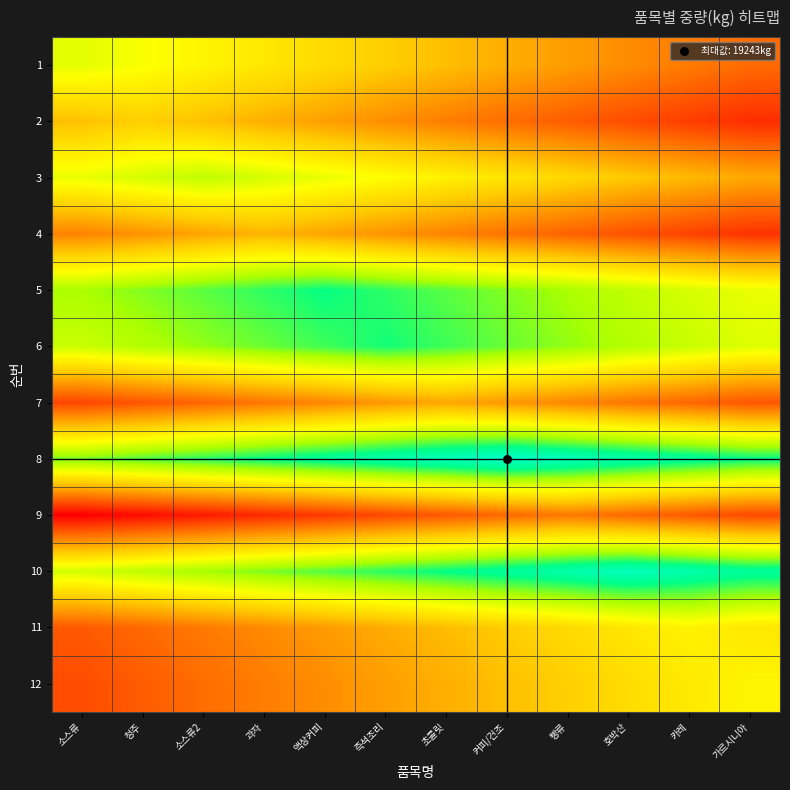

Reading left to right, extract all data points from this chart.

1: 소스류=2.9	청주=2.7	소스류2=2.6	과자=2.5	액상커피=2.4	즉석조리=2.2	초콜릿=2.1	커피/건조=2.0	빵류=1.8	호박산=1.7	카레=1.6	가르시니아=1.5
2: 소스류=2.1	청주=2.2	소스류2=2.1	과자=2.0	액상커피=1.9	즉석조리=1.7	초콜릿=1.6	커피/건조=1.5	빵류=1.3	호박산=1.2	카레=1.1	가르시니아=1.0
3: 소스류=2.8	청주=3.0	소스류2=3.1	과자=3.0	액상커피=2.8	즉석조리=2.7	초콜릿=2.6	커피/건조=2.5	빵류=2.3	호박산=2.2	카레=2.1	가르시니아=1.9
4: 소스류=1.6	청주=1.8	소스류2=1.9	과자=2.0	액상커피=1.9	즉석조리=1.8	초콜릿=1.6	커피/건조=1.5	빵류=1.4	호박산=1.3	카레=1.1	가르시니아=1.0
5: 소스류=3.2	청주=3.4	소스류2=3.5	과자=3.6	액상커피=3.7	즉석조리=3.6	초콜릿=3.5	커피/건조=3.4	빵류=3.2	호박산=3.1	카레=3.0	가르시니아=2.8
6: 소스류=3.0	청주=3.2	소스류2=3.3	과자=3.4	액상커피=3.6	즉석조리=3.7	초콜릿=3.6	커피/건조=3.4	빵류=3.3	호박산=3.2	카레=3.0	가르시니아=2.9
7: 소스류=1.2	청주=1.3	소스류2=1.4	과자=1.5	액상커피=1.7	즉석조리=1.8	초콜릿=1.9	커피/건조=1.8	빵류=1.7	호박산=1.5	카레=1.4	가르시니아=1.3
8: 소스류=3.4	청주=3.5	소스류2=3.6	과자=3.8	액상커피=3.9	즉석조리=4.0	초콜릿=4.2	커피/건조=4.3	빵류=4.2	호박산=4.0	카레=3.9	가르시니아=3.8
9: 소스류=0.6	청주=0.7	소스류2=0.8	과자=1.0	액상커피=1.1	즉석조리=1.2	초콜릿=1.3	커피/건조=1.4	빵류=1.6	호박산=1.4	카레=1.3	가르시니아=1.2
10: 소스류=3.0	청주=3.1	소스류2=3.2	과자=3.4	액상커피=3.5	즉석조리=3.6	초콜릿=3.8	커피/건조=3.9	빵류=4.0	호박산=4.2	카레=4.0	가르시니아=3.9
11: 소스류=1.3	청주=1.4	소스류2=1.6	과자=1.7	액상커피=1.8	즉석조리=2.0	초콜릿=2.1	커피/건조=2.2	빵류=2.3	호박산=2.5	카레=2.6	가르시니아=2.5
12: 소스류=1.2	청주=1.3	소스류2=1.5	과자=1.6	액상커피=1.7	즉석조리=1.9	초콜릿=2.0	커피/건조=2.1	빵류=2.2	호박산=2.4	카레=2.5	가르시니아=2.6